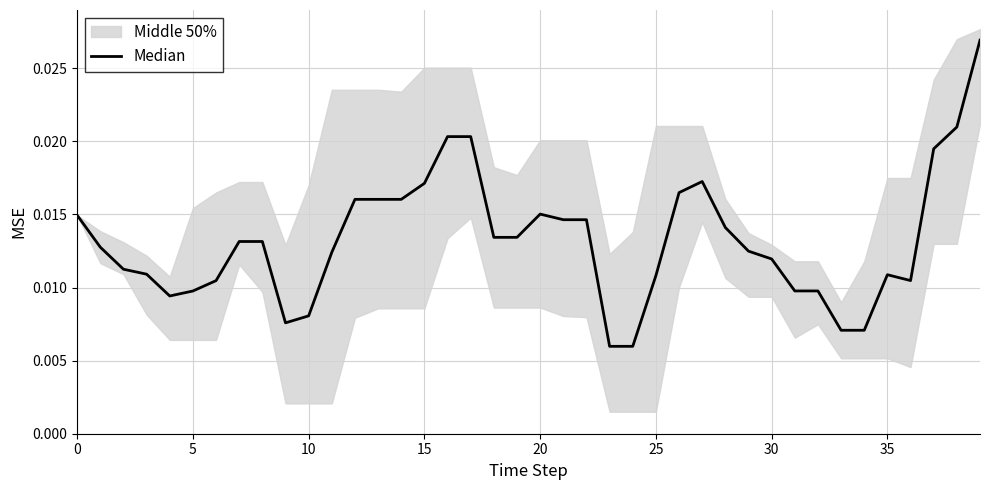

What is the sum of all values?

0.5